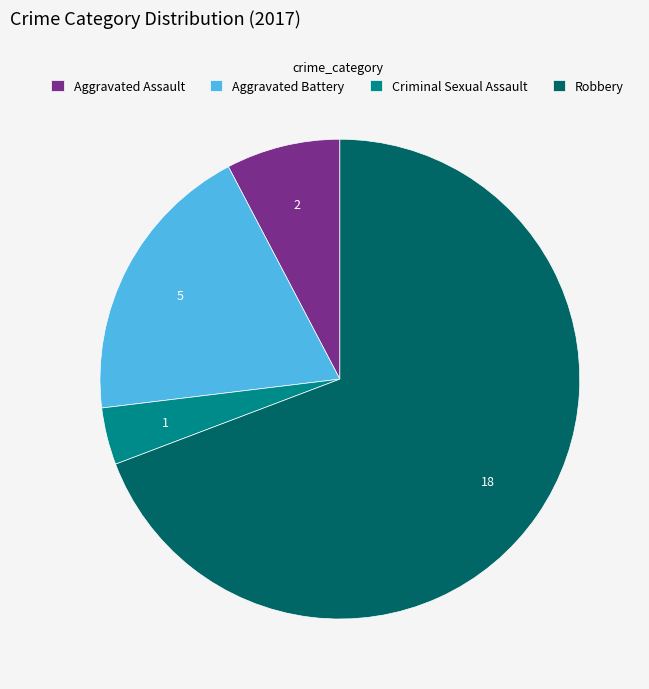

Which slice represents more than half of the pie?

Robbery